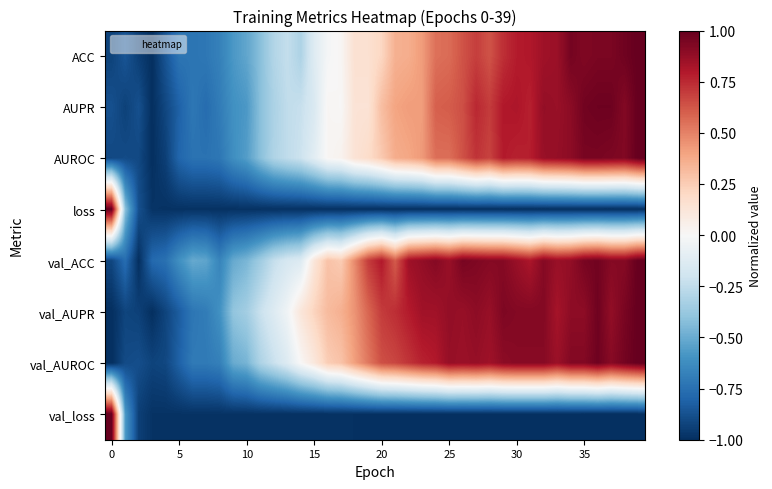

How many series are shown in this chart?

8